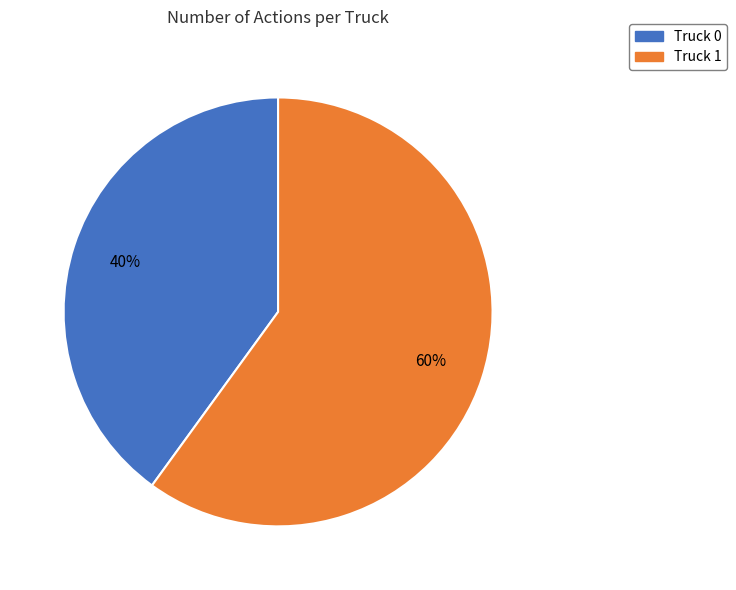

Is it true that Truck 0 is 53% of the pie?

False